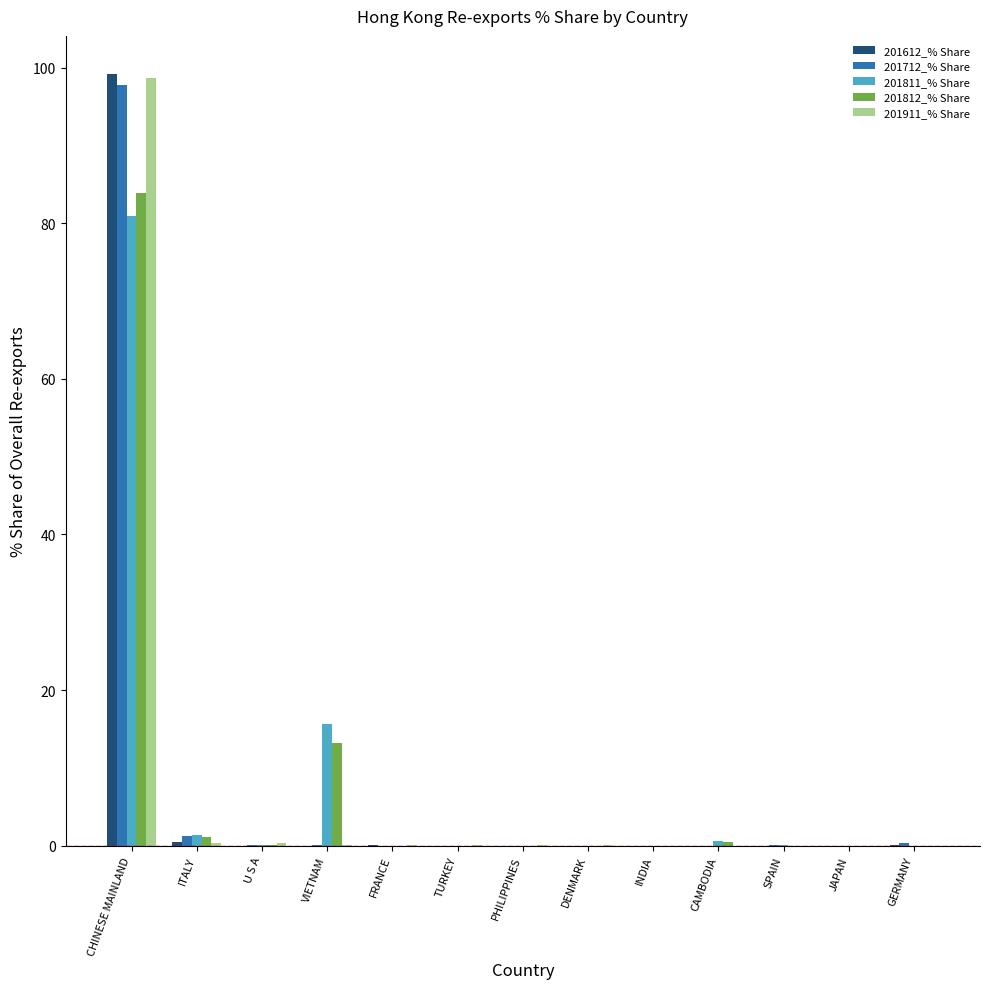

What is the highest value of the 201911_% Share series?

98.7